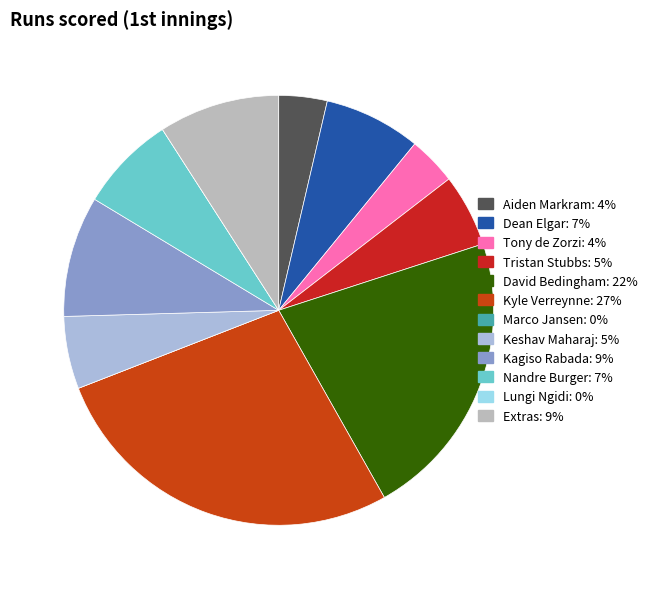

Which slice is the largest?

Kyle Verreynne